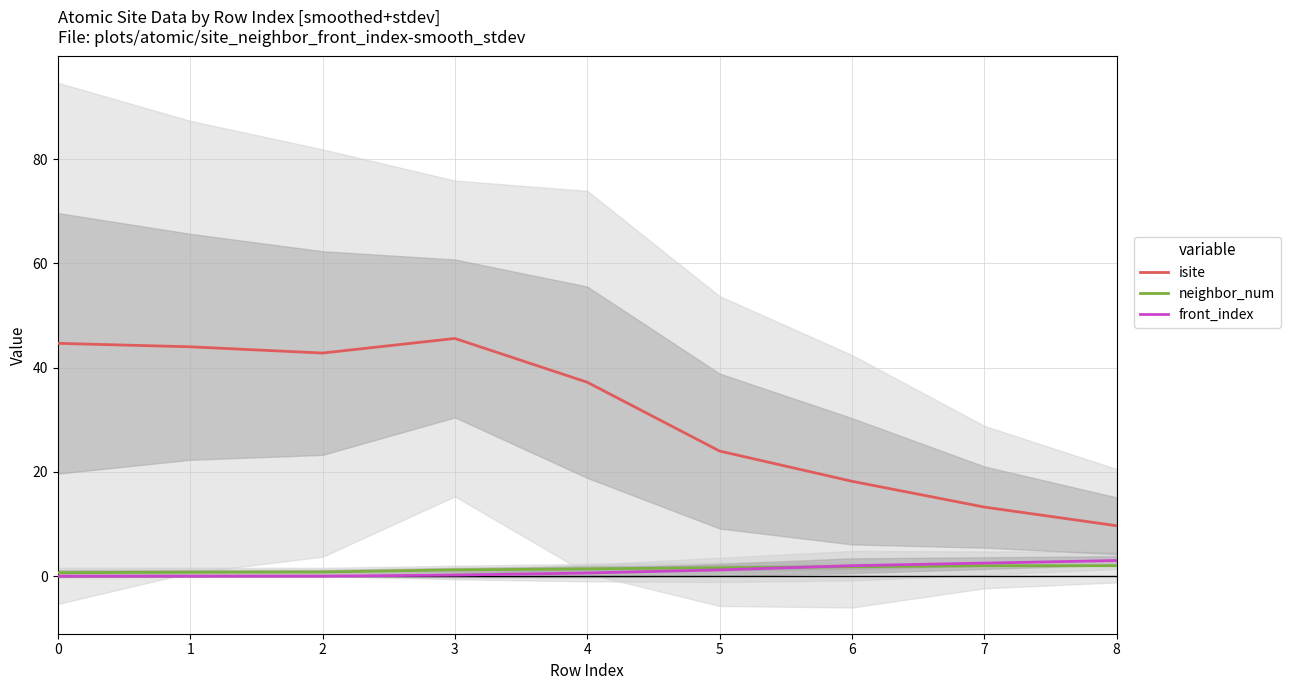

What are all the series names shown in the legend?

isite, neighbor_num, front_index